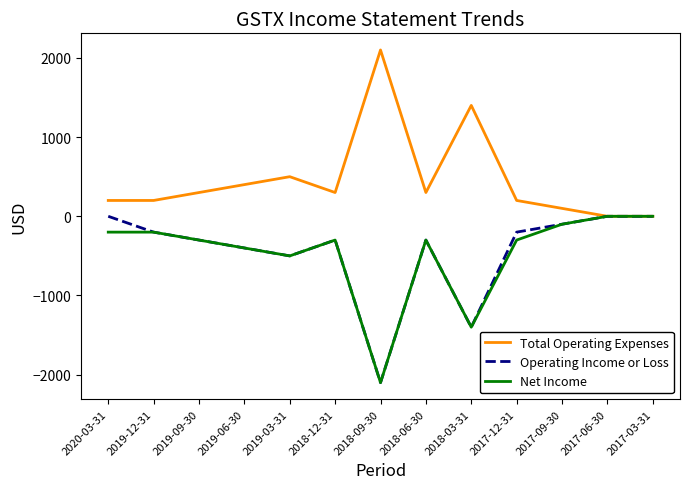

The Operating Income or Loss series shows -300 at 2018-12-31. True or false?

True